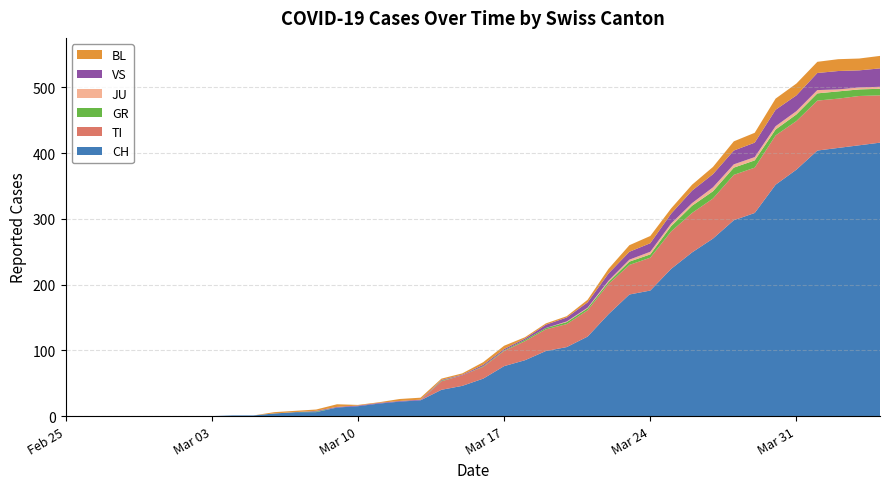

Reading left to right, extract all data points from this chart.

CH: 0	0	0	0	0	0	0	0	1	1	4	6	6	13	15	19	22	24	40	46	57	76	85	99	105	121	155	185	191	224	249	270	298	309	352	375	404	408	412	416
TI: 0	0	0	0	0	0	0	0	0	0	0	0	0	0	0	0	0	0	13	16	18	23	29	33	35	40	46	45	50	57	60	61	69	69	75	74	76	75	75	72
GR: 0	0	0	0	0	0	0	0	0	0	0	0	1	0	0	0	0	0	1	0	1	1	2	2	3	3	3	5	5	8	11	11	11	11	9	10	11	11	10	10
JU: 0	0	0	0	0	0	0	0	0	0	0	0	0	0	0	0	0	0	0	0	0	0	0	0	1	1	2	3	4	4	4	6	5	5	5	5	5	3	3	3
VS: 0	0	0	0	0	0	0	0	0	0	0	0	1	1	1	1	1	1	1	1	2	2	2	5	6	8	11	12	13	15	19	20	21	22	25	24	26	28	26	28
BL: 0	0	0	0	0	0	0	0	0	0	2	2	2	4	1	1	3	3	2	2	4	5	2	2	2	4	7	10	11	8	9	11	14	15	17	18	17	18	18	19